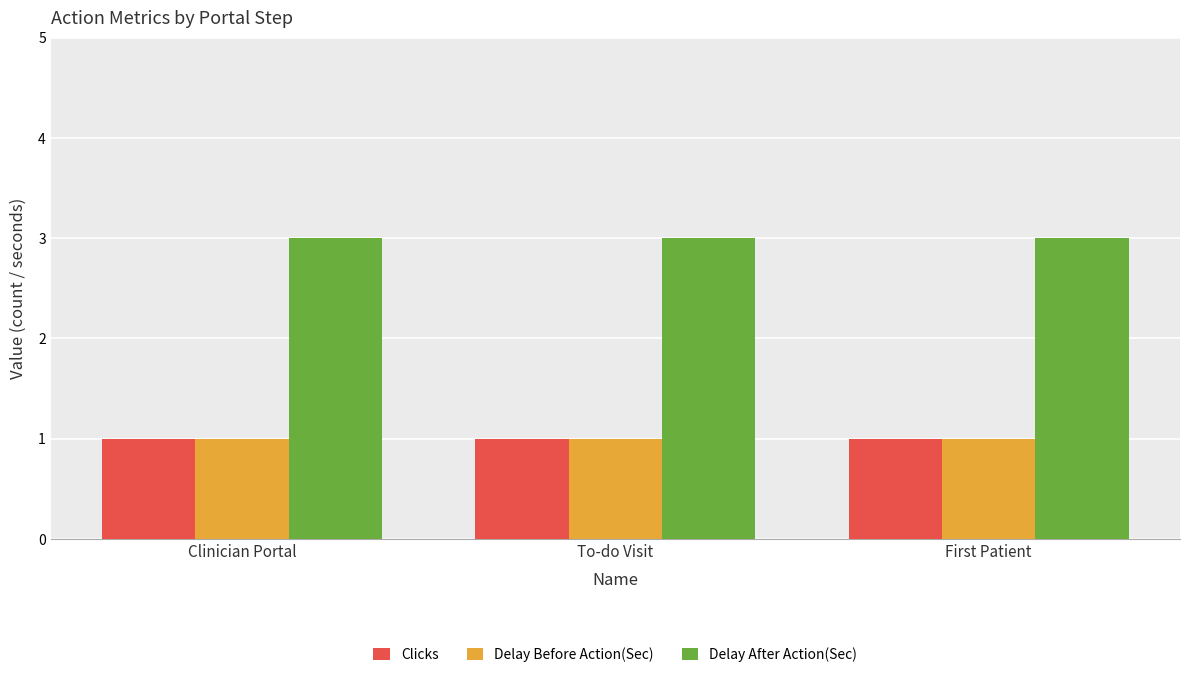

Is the value of Clicks at To-do Visit greater than the value of Delay After Action(Sec) at First Patient?

No